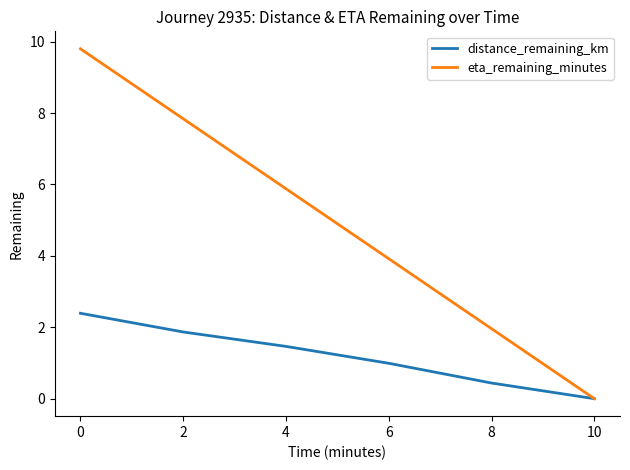

Reading right to left, list all the values displayed in this chart.

distance_remaining_km: 0.0	0.4	1.0	1.5	1.9	2.4
eta_remaining_minutes: 0.0	2.0	3.9	5.9	7.8	9.8